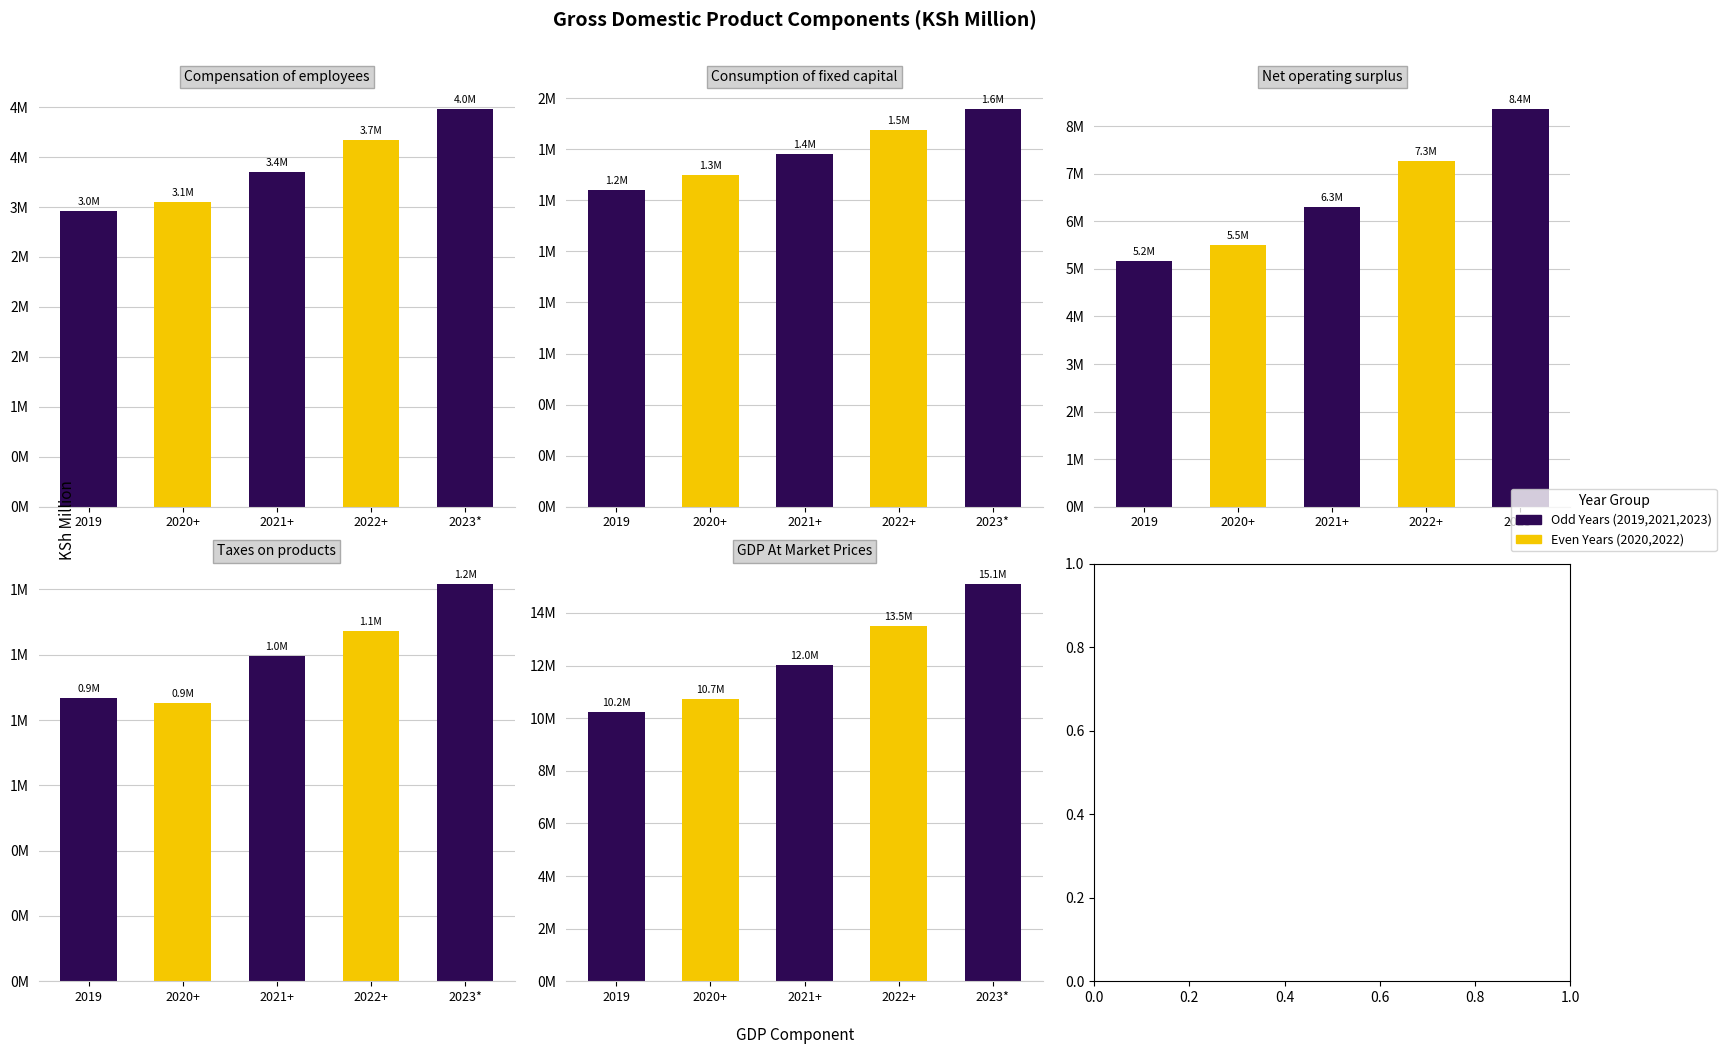

Where does the 2019 series first go above 2960366?

Net operating surplus